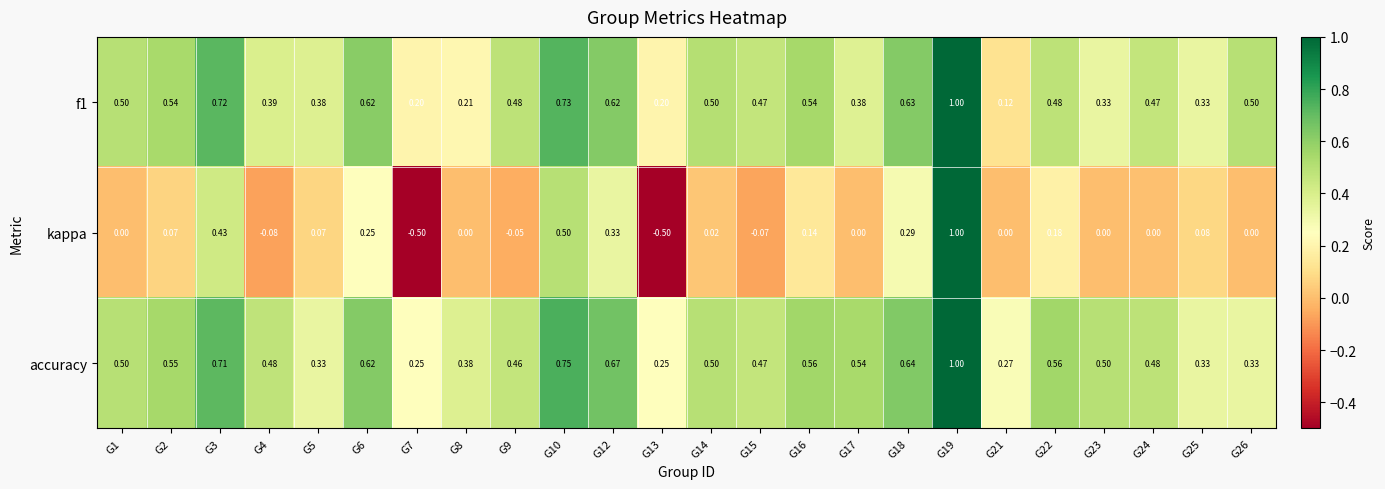

How many data points does each series have?

24